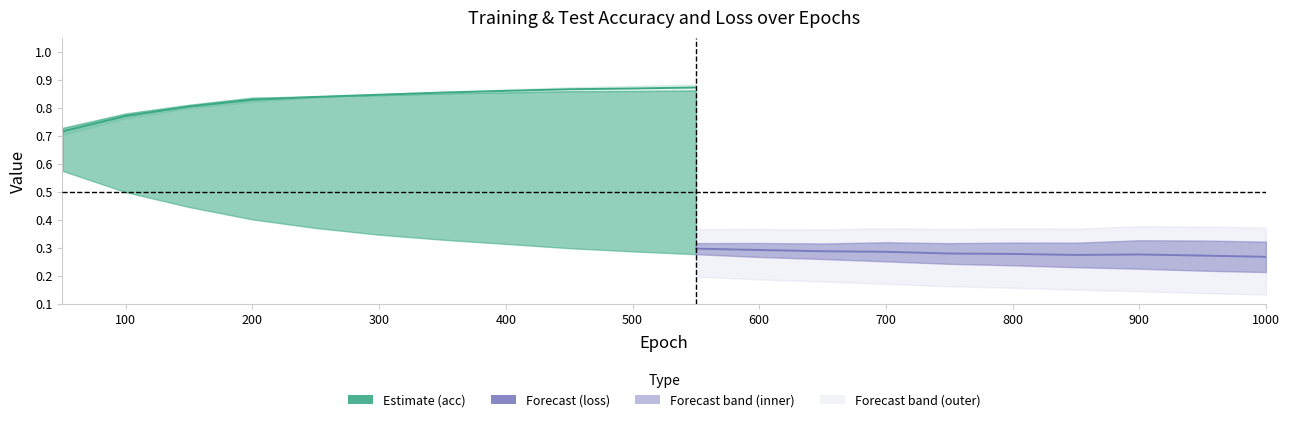

True or false: train acc and test acc intersect in this chart.

True